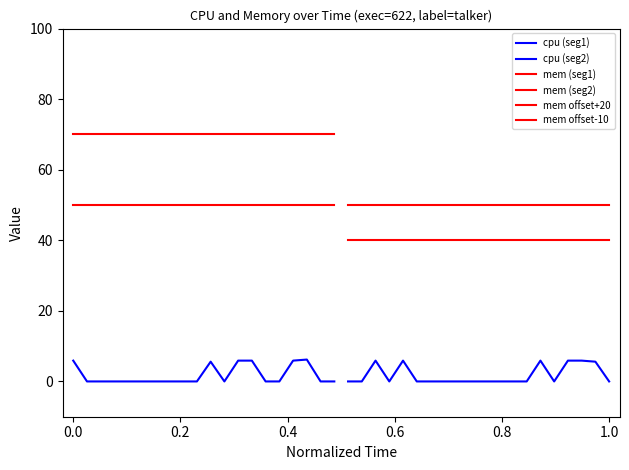

How many series are shown in this chart?

6